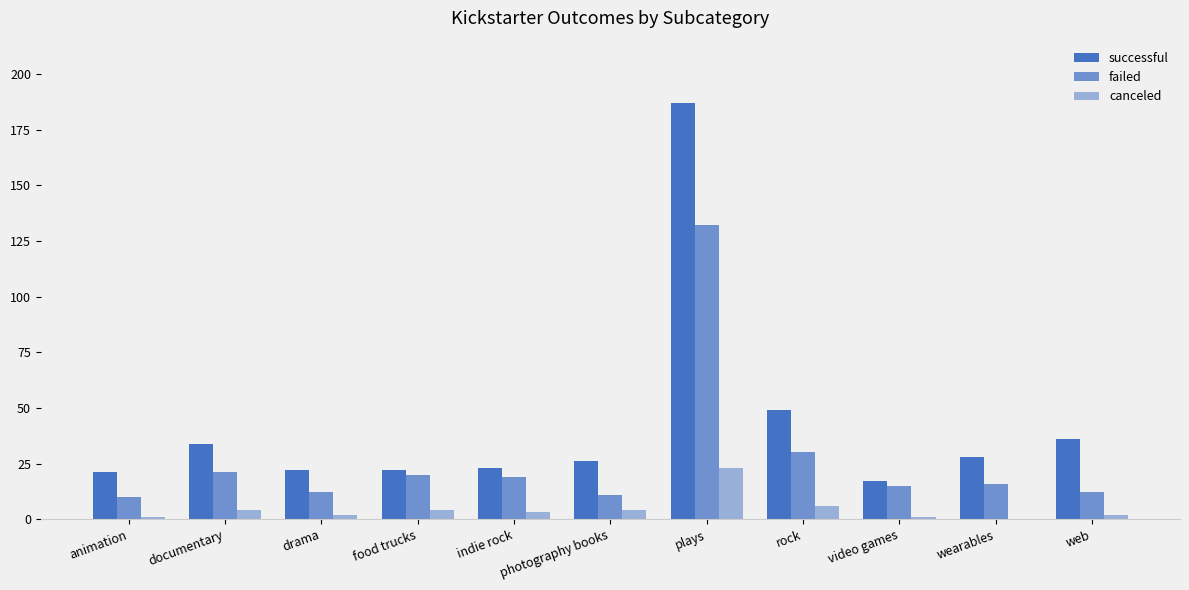

Rank the series by their average value, from lowest to highest.

canceled, failed, successful